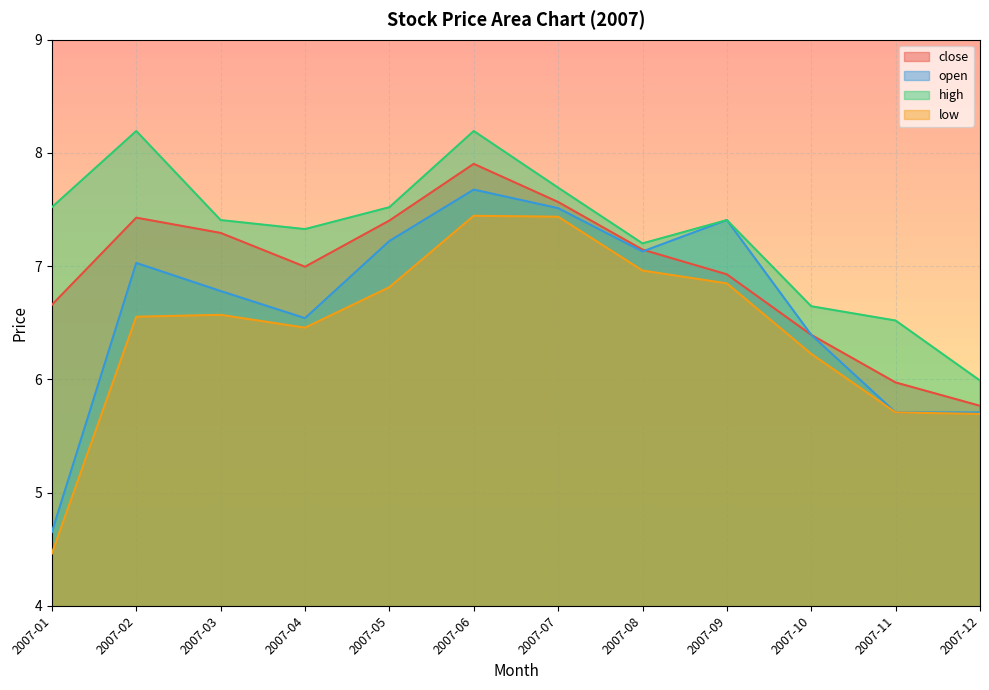

What is the greatest value displayed?

8.2